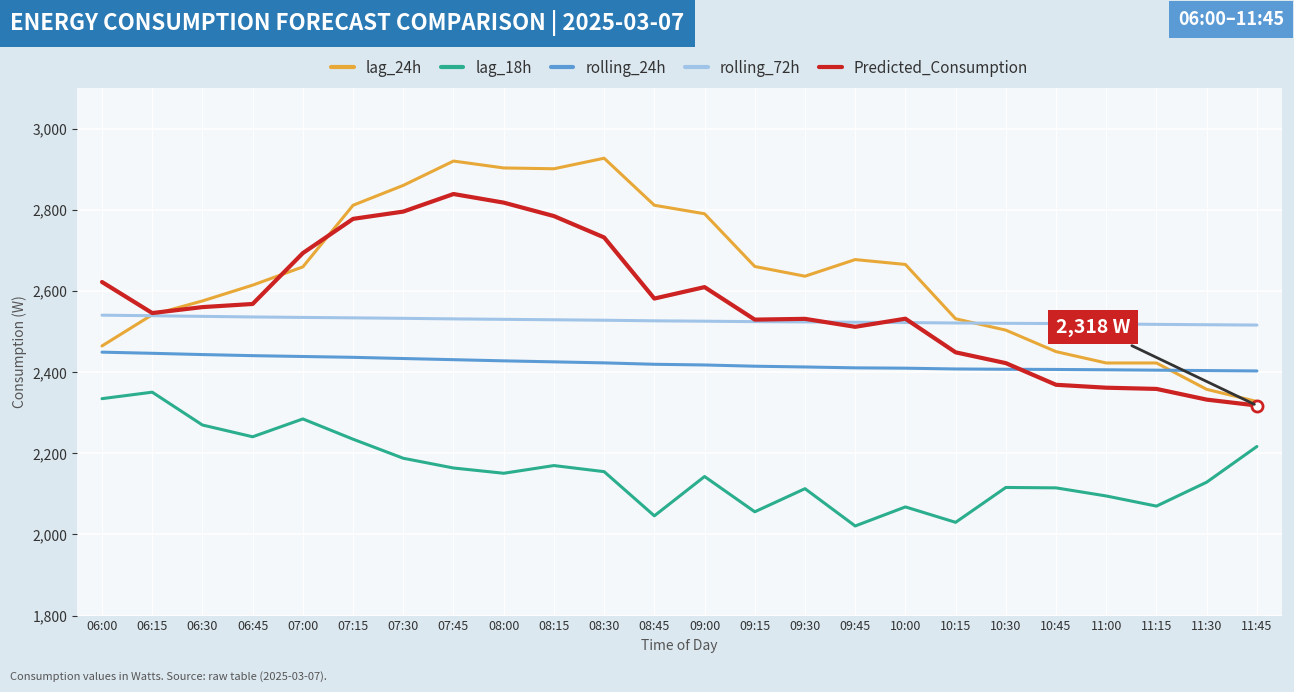

What is the minimum value for rolling_72h?

2516.5